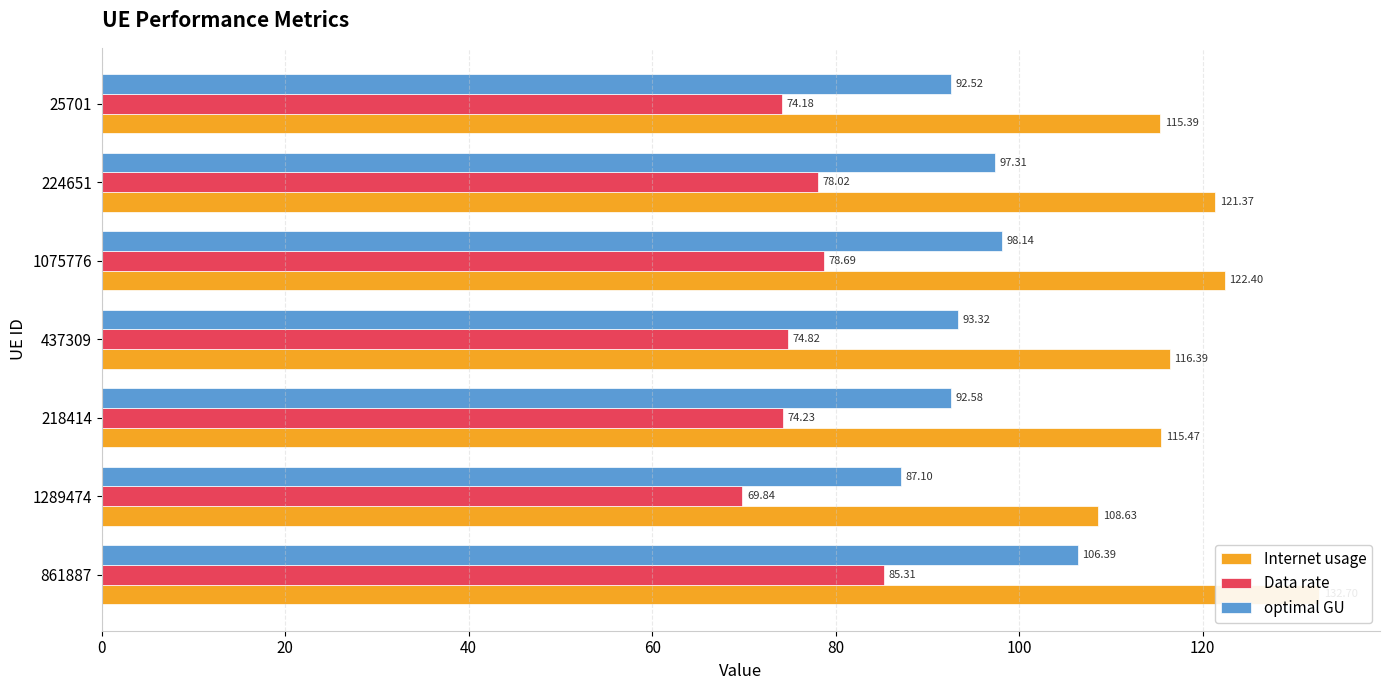

How many data points does each series have?

7